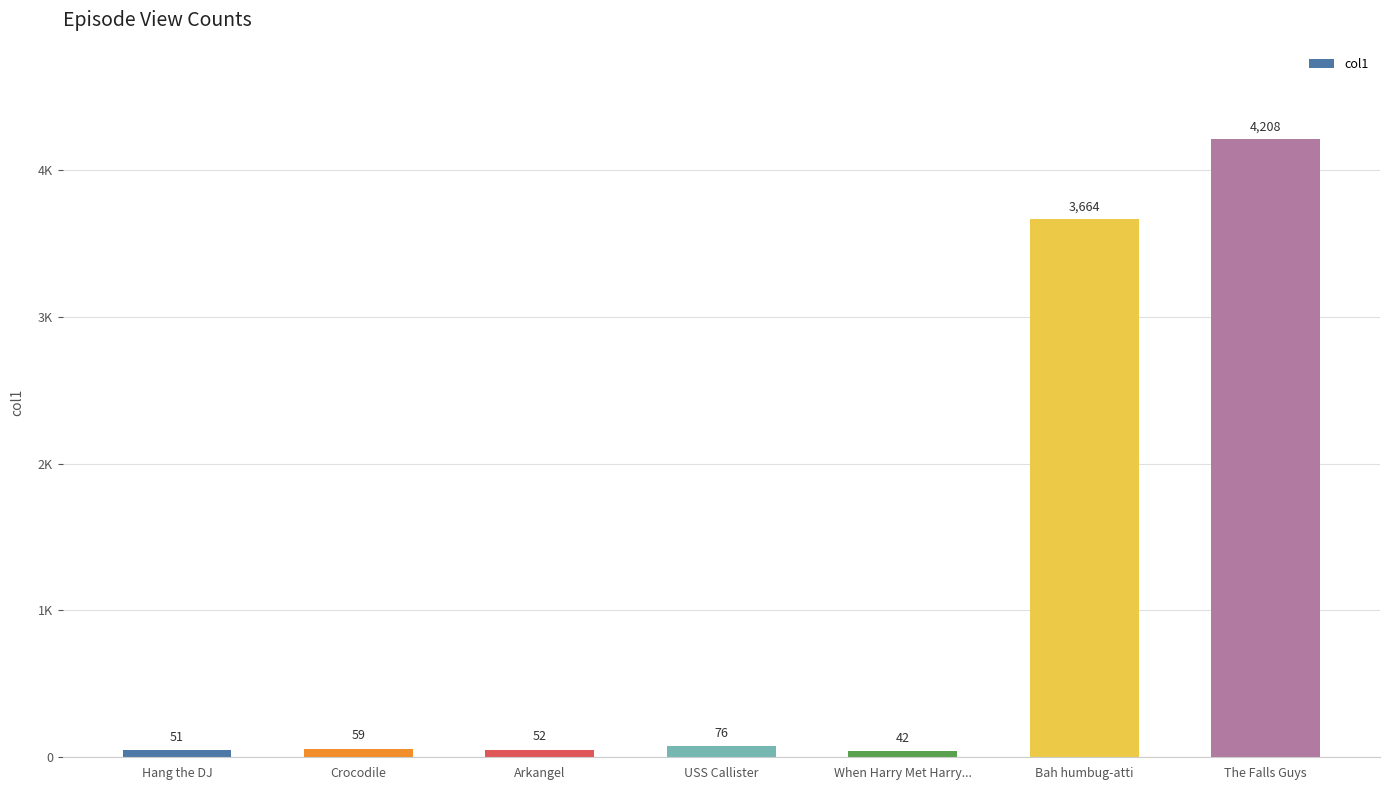

List the labels in order of value, smallest first.

When Harry Met Harry..., Hang the DJ, Arkangel, Crocodile, USS Callister, Bah humbug-atti, The Falls Guys